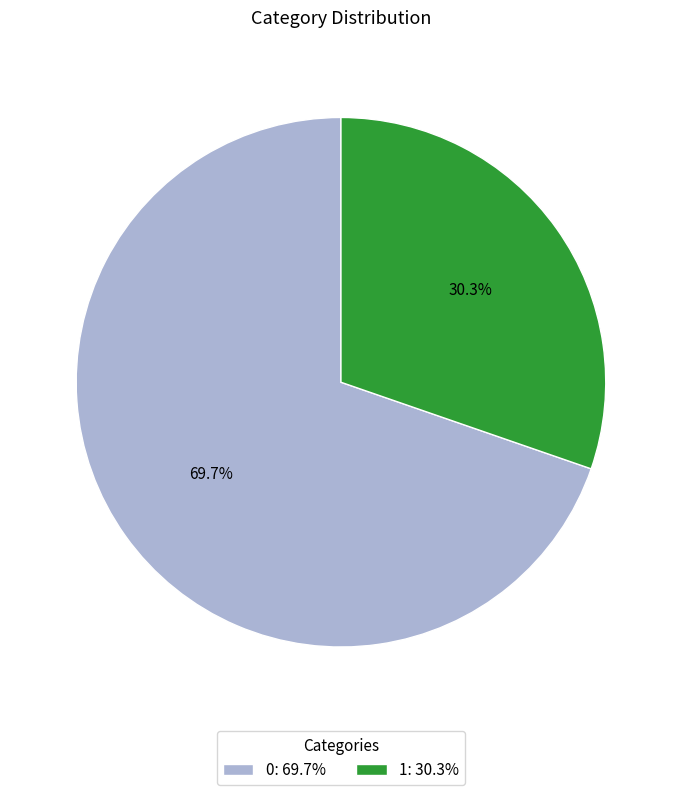

Count the number of slices in the pie.

2